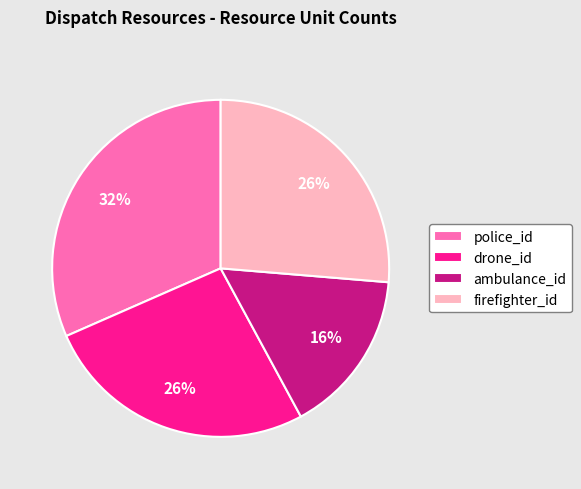

Between drone_id and ambulance_id, which is larger?

drone_id